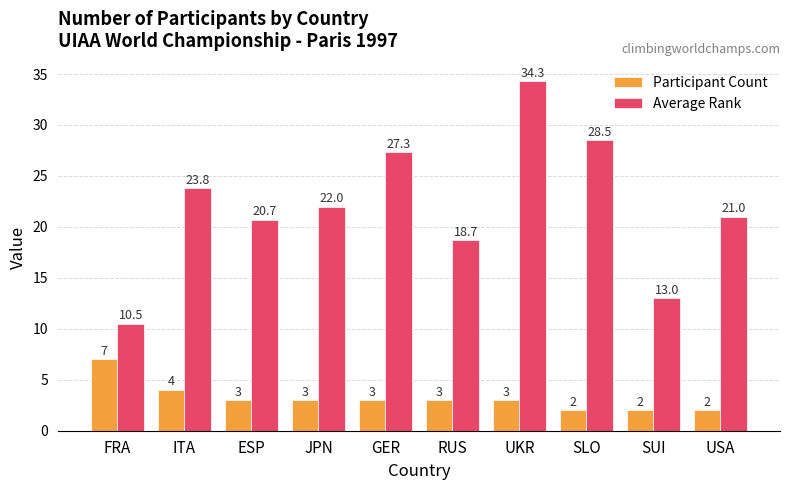

How many groups of bars are there?

10